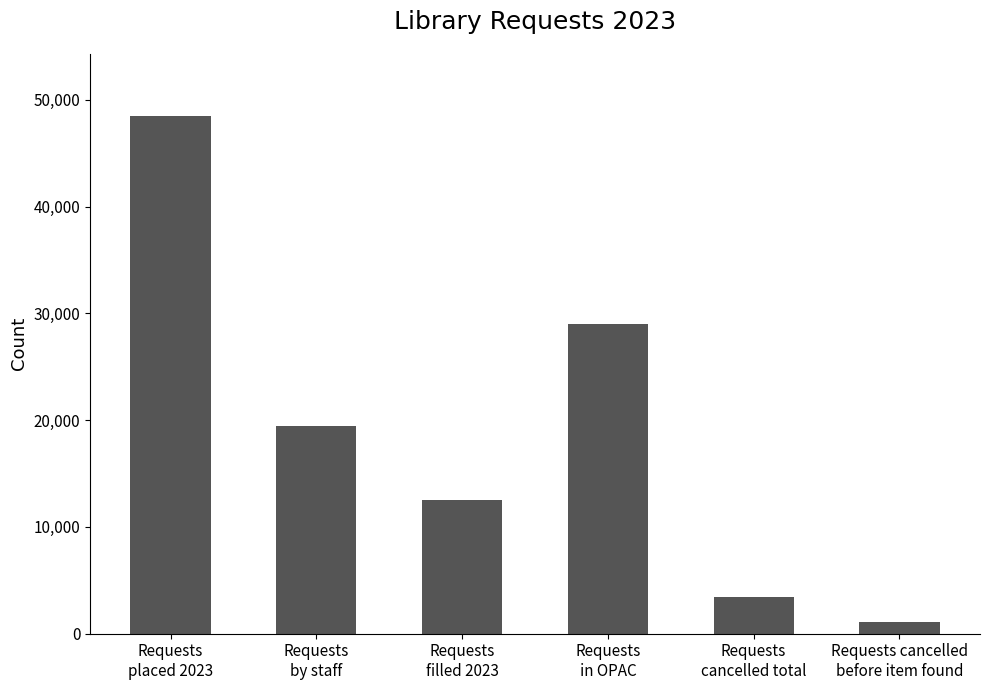

How many bars are there in total?

6